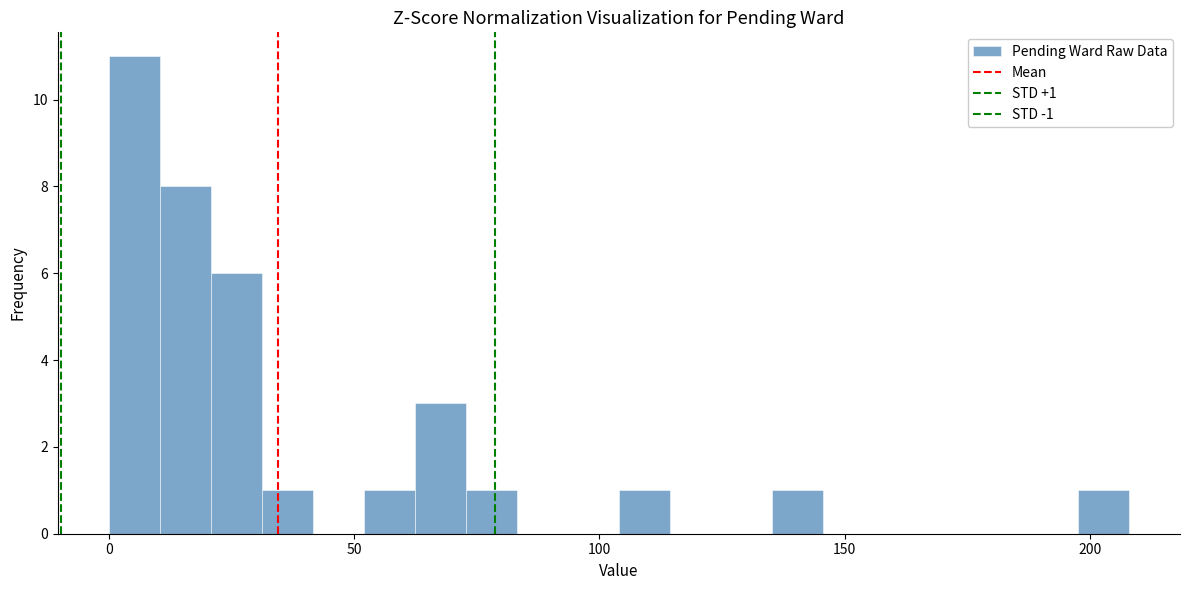

Around what value on the x-axis is the tallest bar? Give the approximate position of its centre, as read against the axis.

5